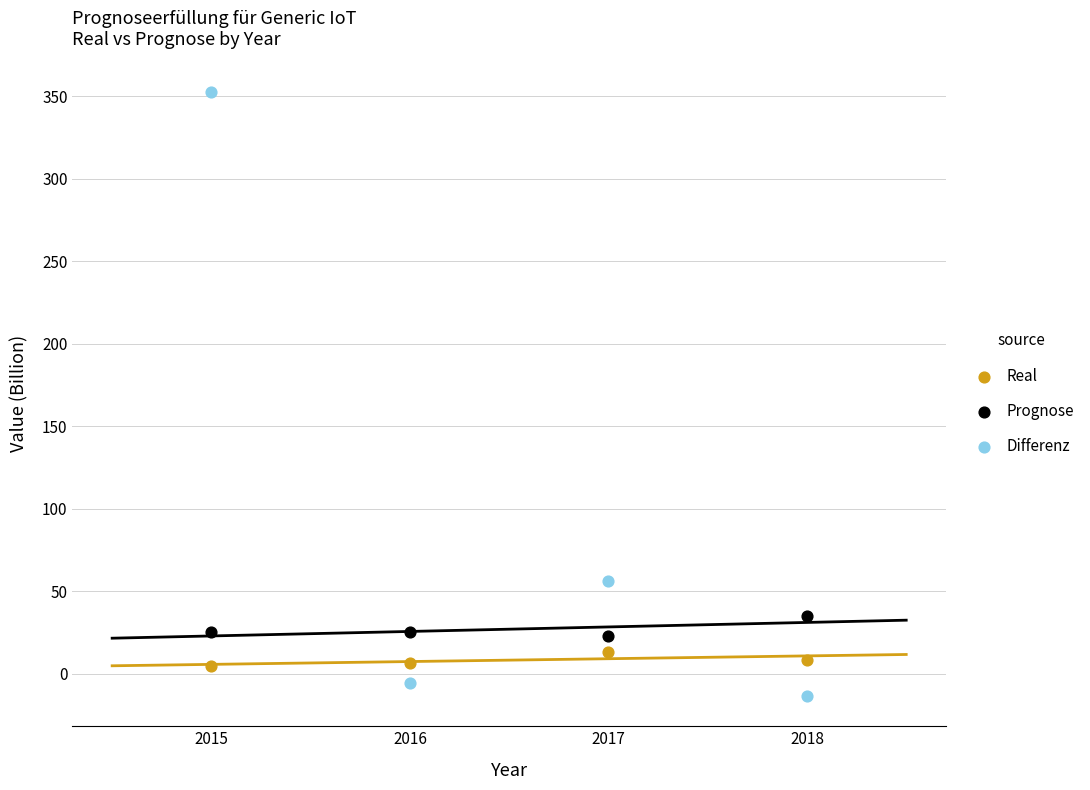

Which series reaches the minimum Y coordinate?

Differenz